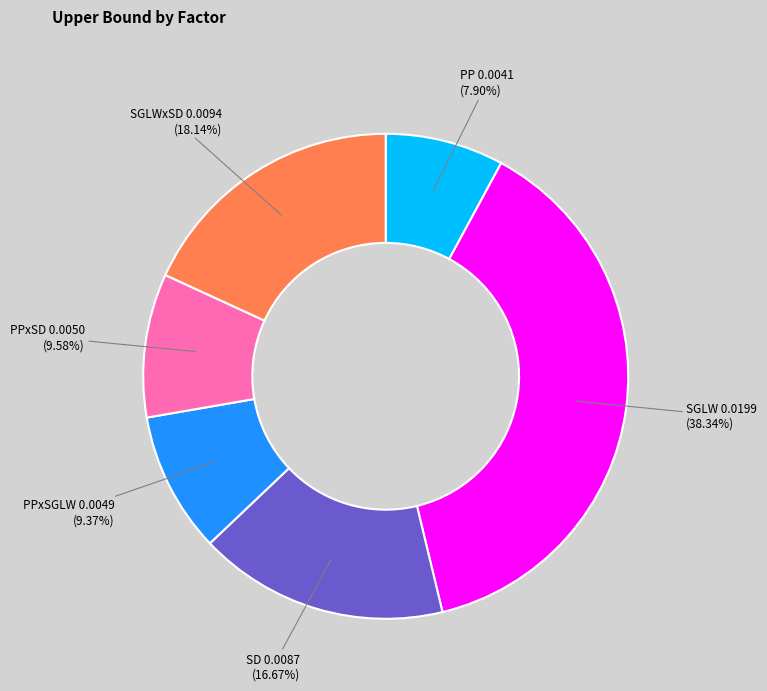

Is there any slice that represents more than half of the pie?

No